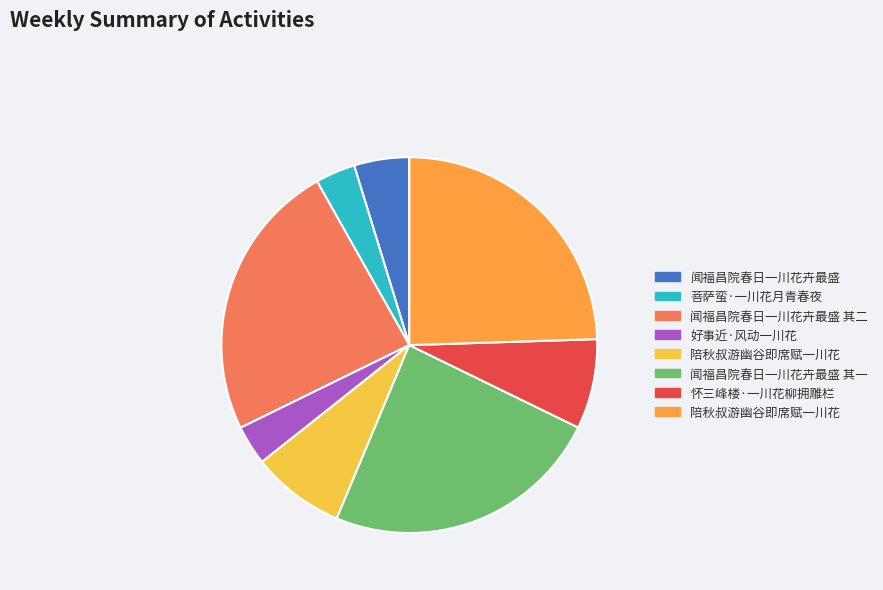

How many segments does this pie chart have?

8